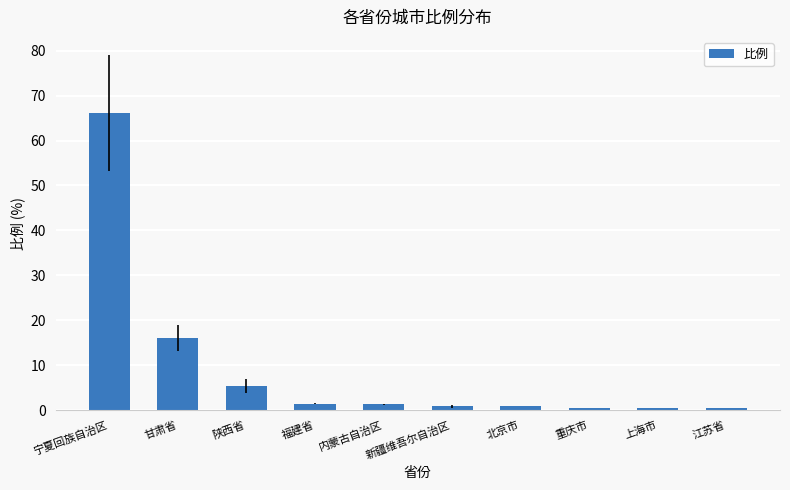

What is the smallest value displayed?

0.5